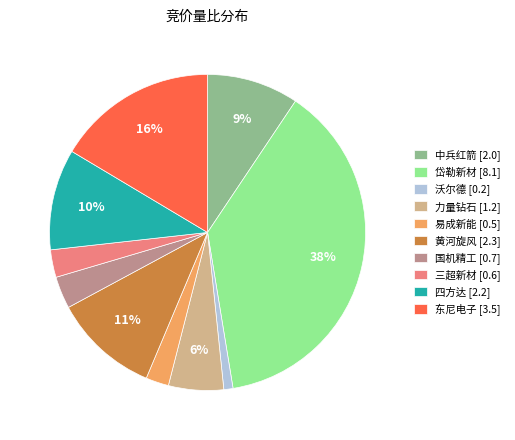

To the nearest percent, what is the combined percentage of 中兵红箭 and 岱勒新材?

47%